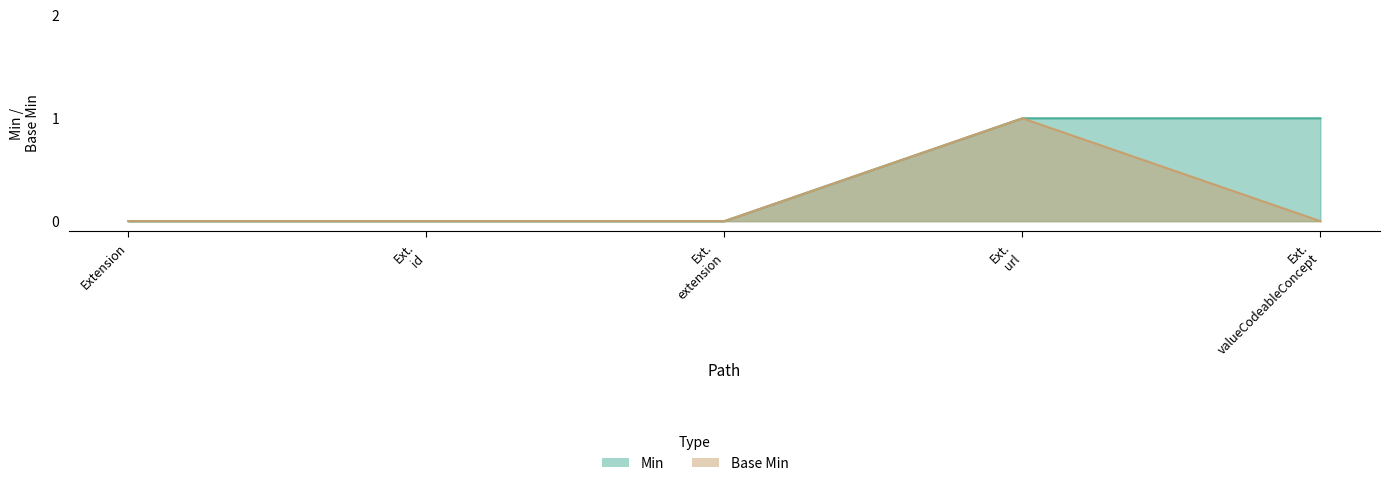

What are all the series names shown in the legend?

Min, Base Min